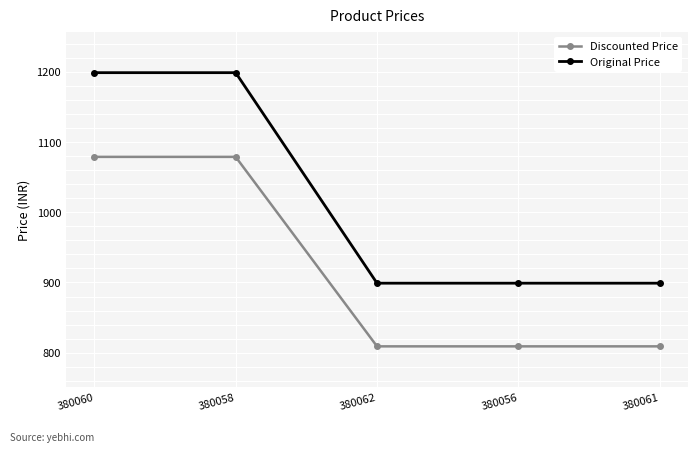

True or false: Original Price has a value of 1228 at 380056.

False